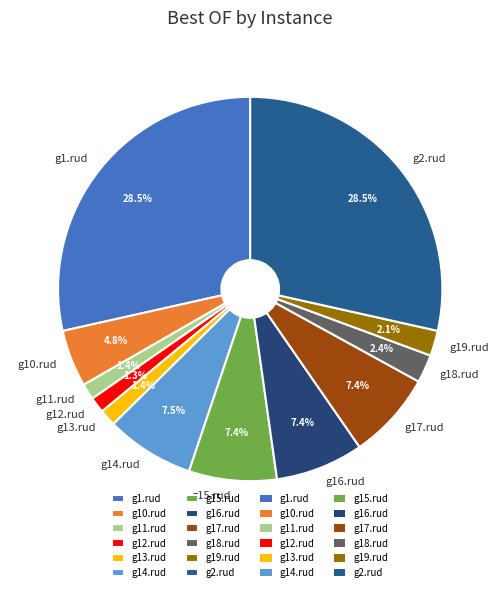

Approximately how many times larger is the value at g14.rud compared to g18.rud?

3.1